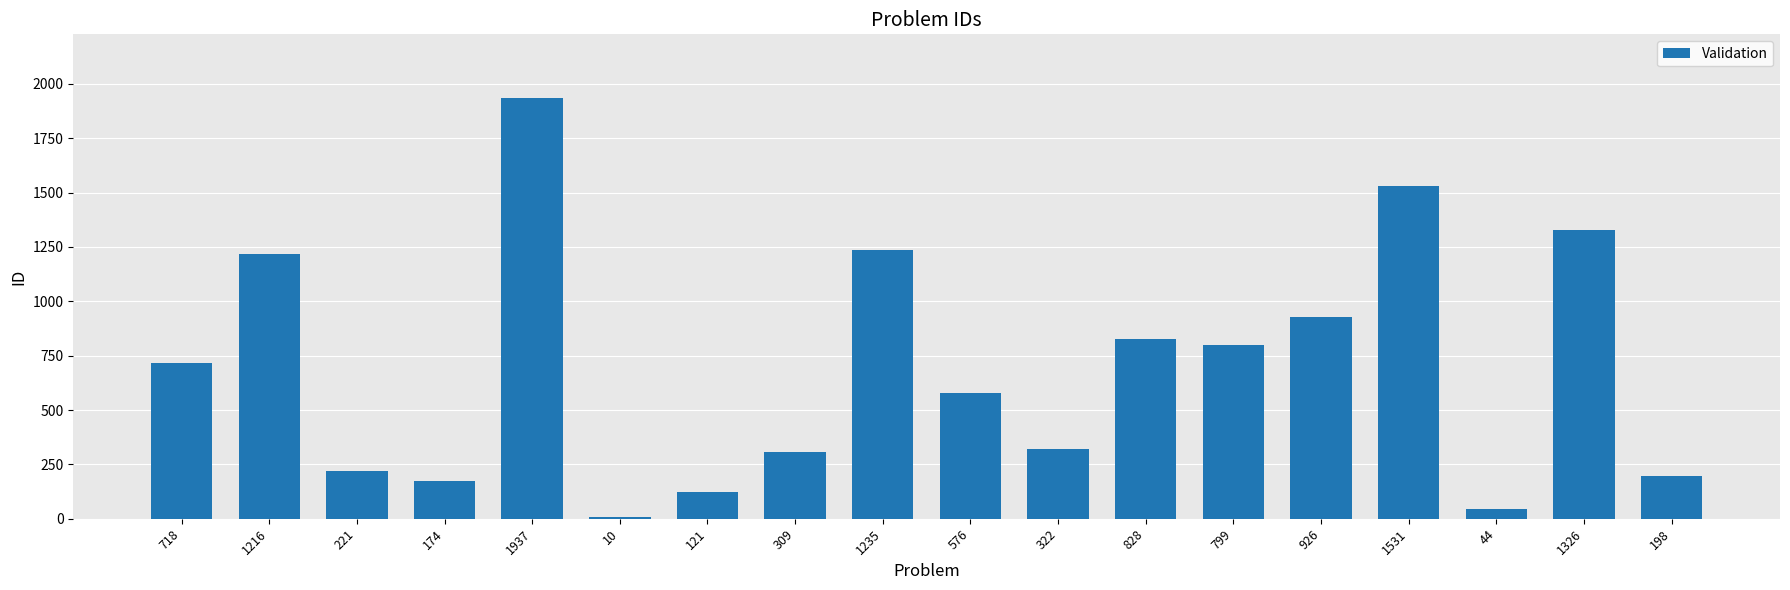

The value at 121 is 188. True or false?

False